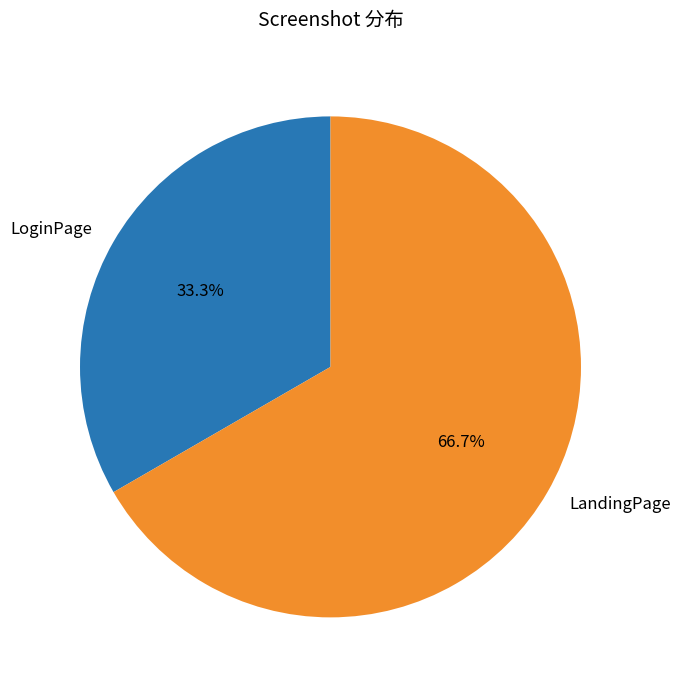

Rank the categories by value from highest to lowest.

LandingPage, LoginPage